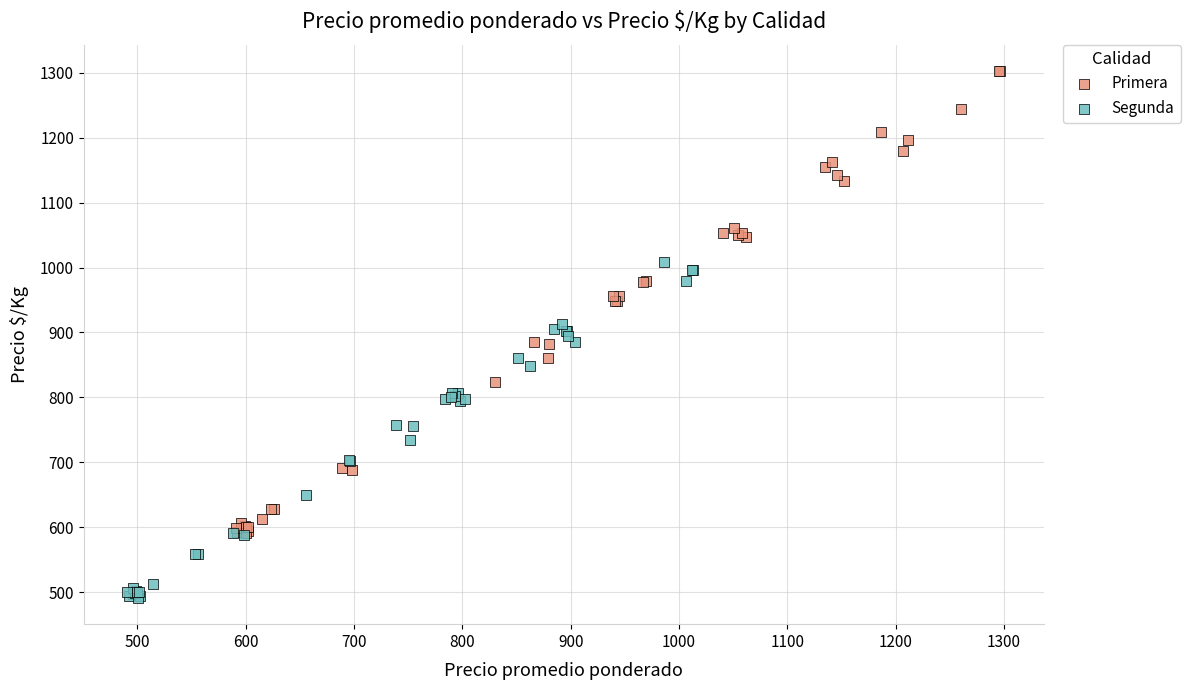

Which series reaches the minimum Y coordinate?

Segunda